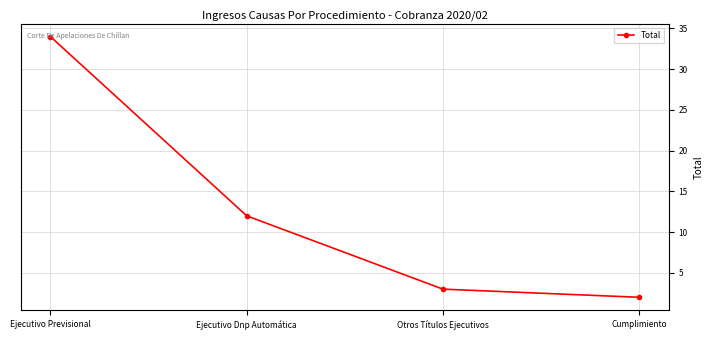

What is the label of the 3rd point from the right?

Ejecutivo Dnp Automática